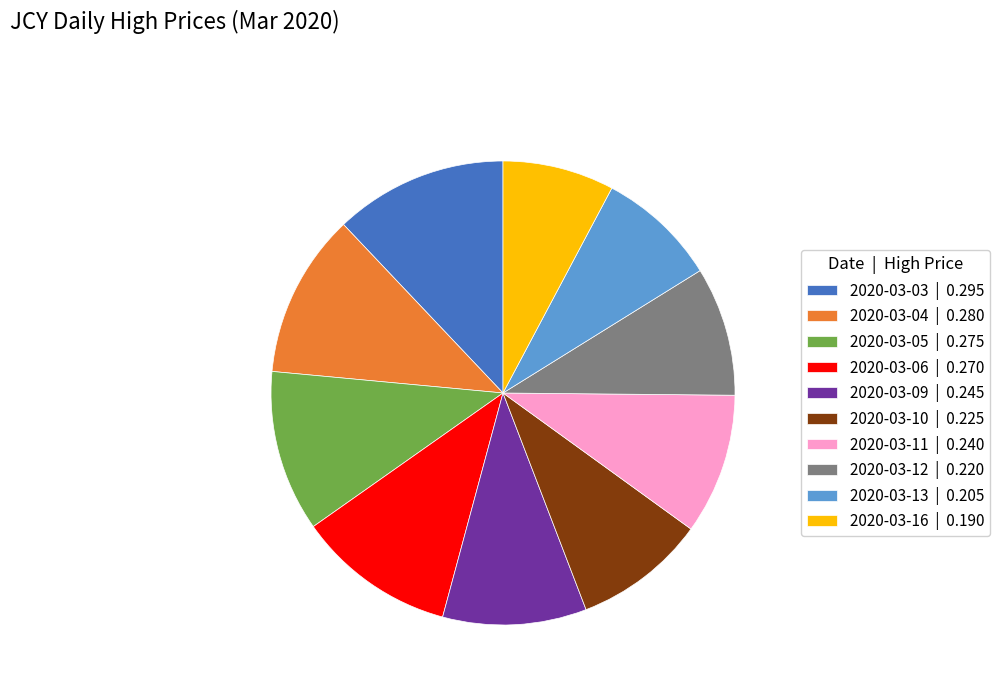

Is the sum of 2020-03-06 | 0.270 and 2020-03-04 | 0.280 greater than half?

No